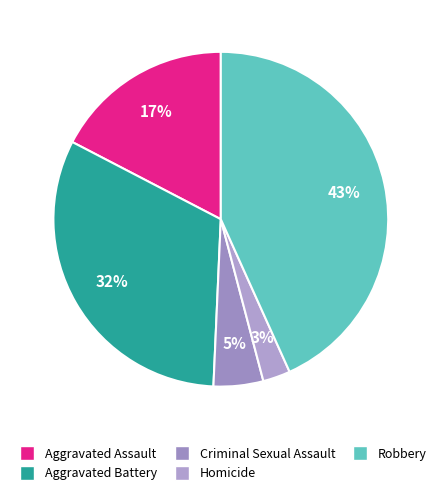

How many slices are in this pie chart?

5